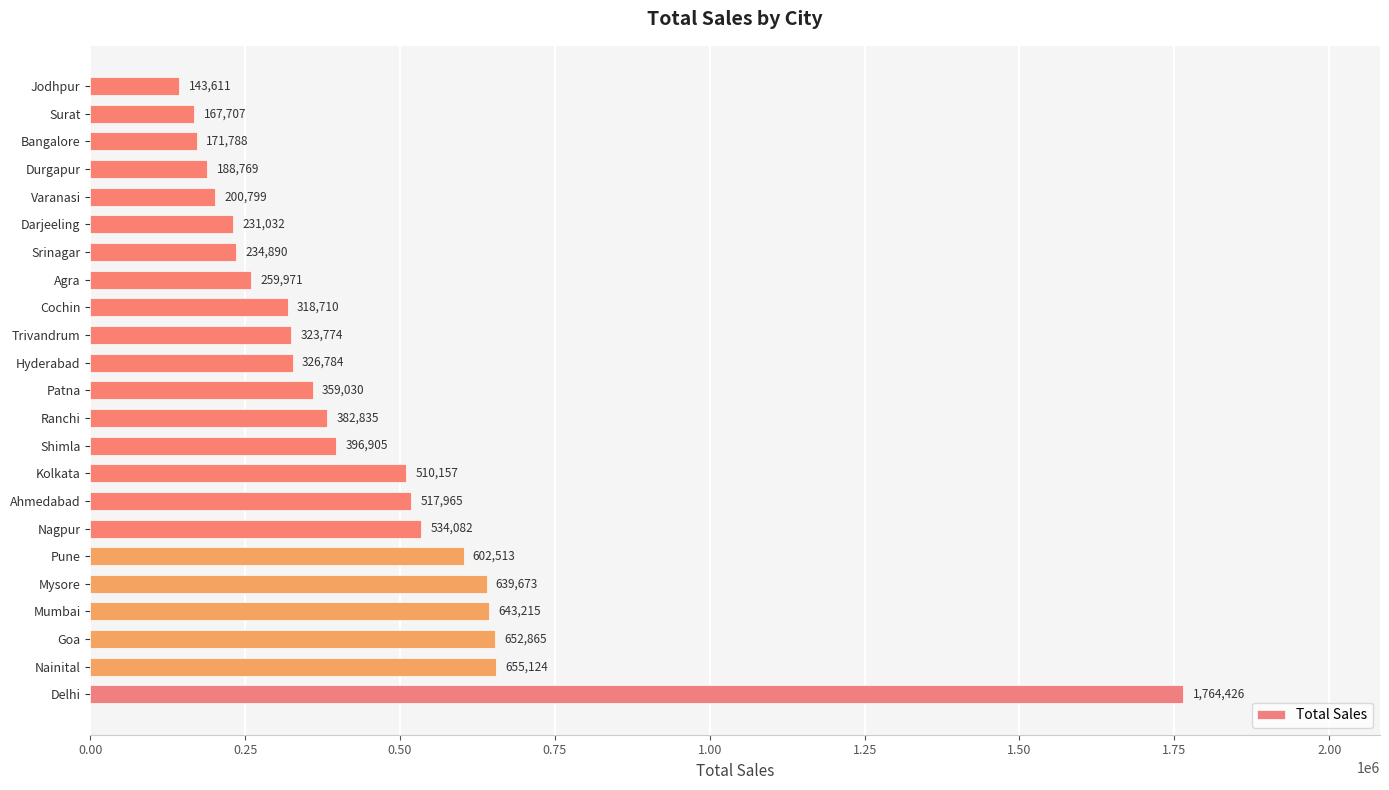

List the labels in order of value, smallest first.

Jodhpur, Surat, Bangalore, Durgapur, Varanasi, Darjeeling, Srinagar, Agra, Cochin, Trivandrum, Hyderabad, Patna, Ranchi, Shimla, Kolkata, Ahmedabad, Nagpur, Pune, Mysore, Mumbai, Goa, Nainital, Delhi